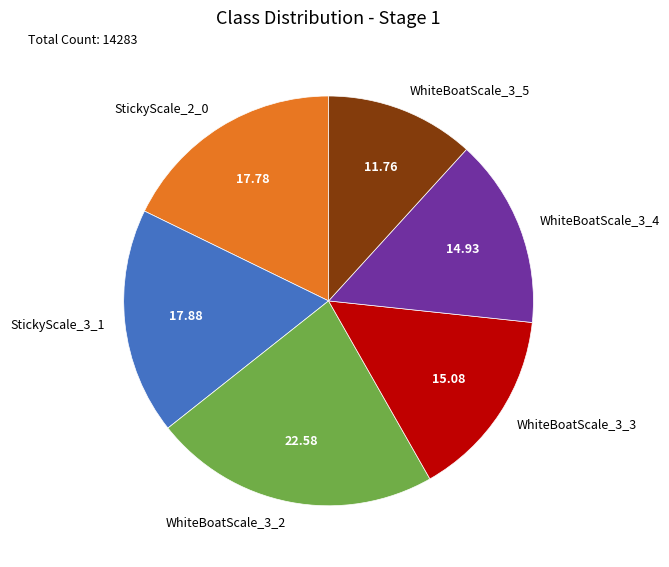

Is there a majority slice in this chart?

No